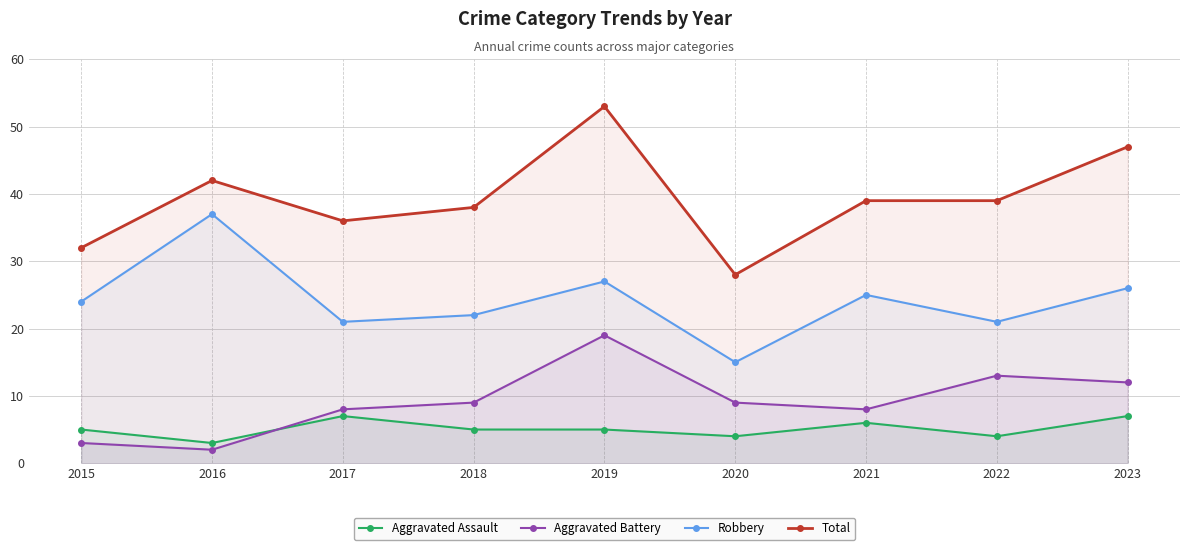

Between 2017 and 2023, which series saw the biggest shift?

Total